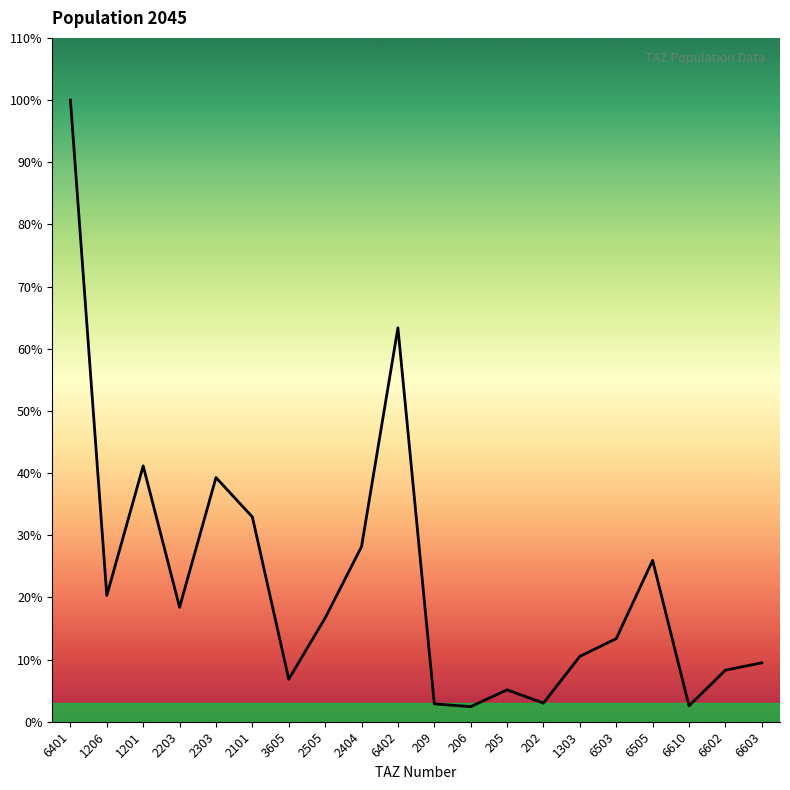

True or false: there are more than 2 points higher than both neighbors.

True